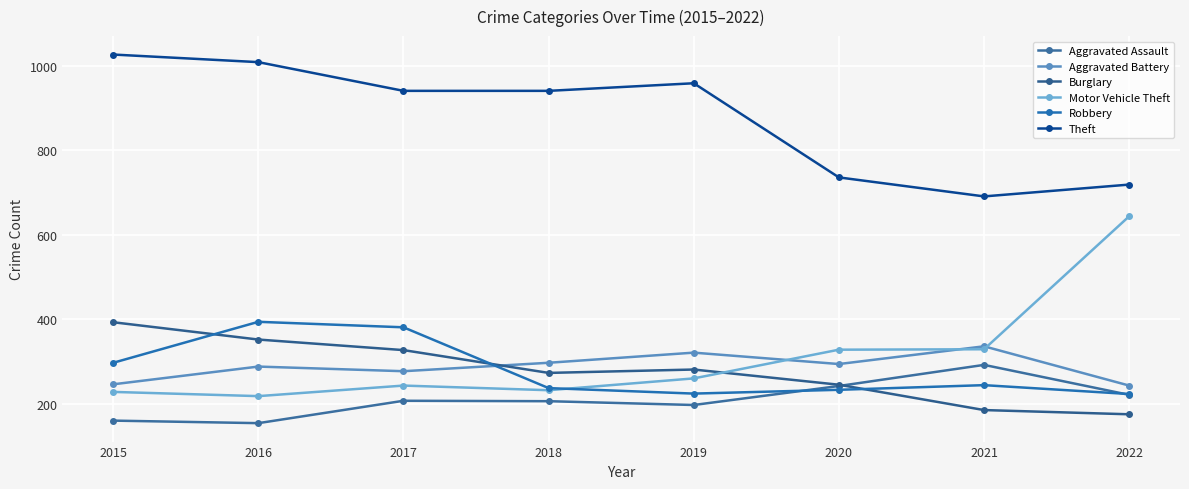

Is it true that Robbery equals 381 at 2017?

True